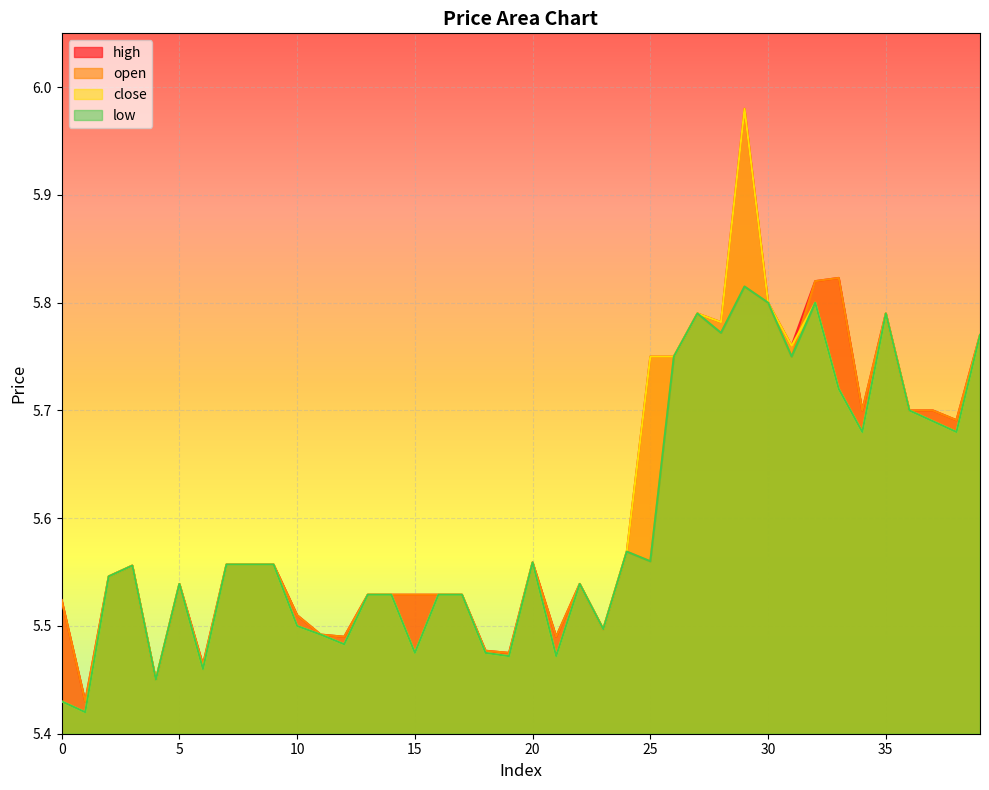

Which series has the largest total across all categories?

high